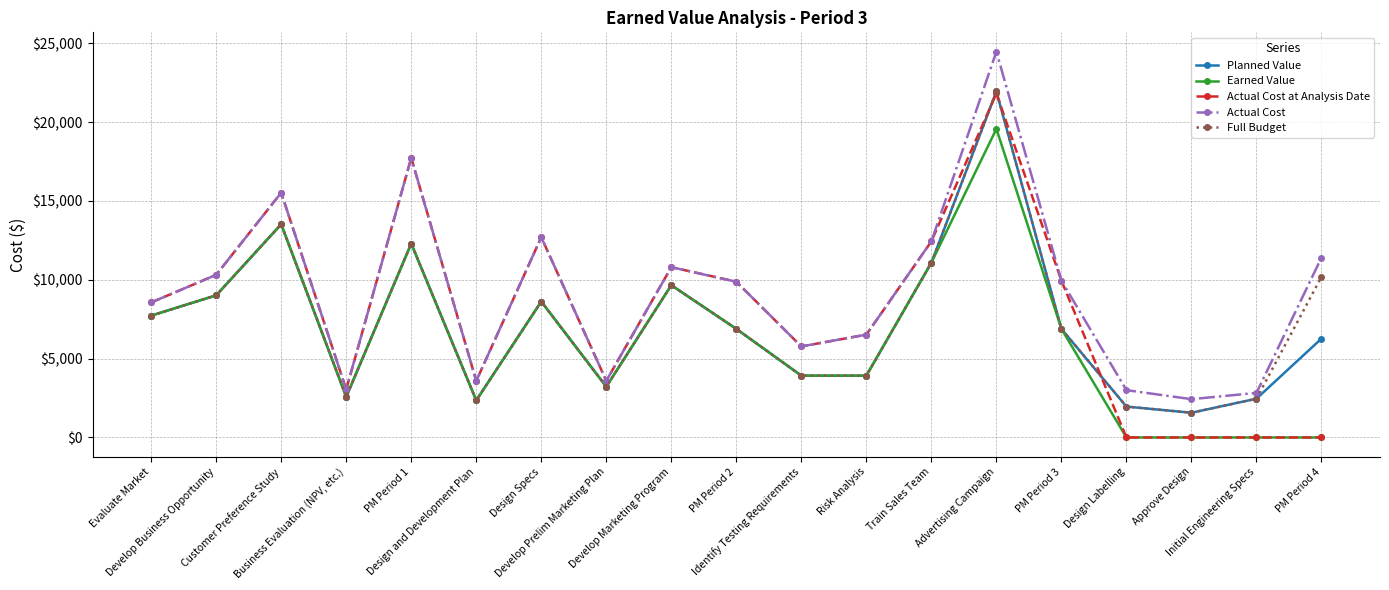

What is the label of the 13th point from the right?

Design Specs